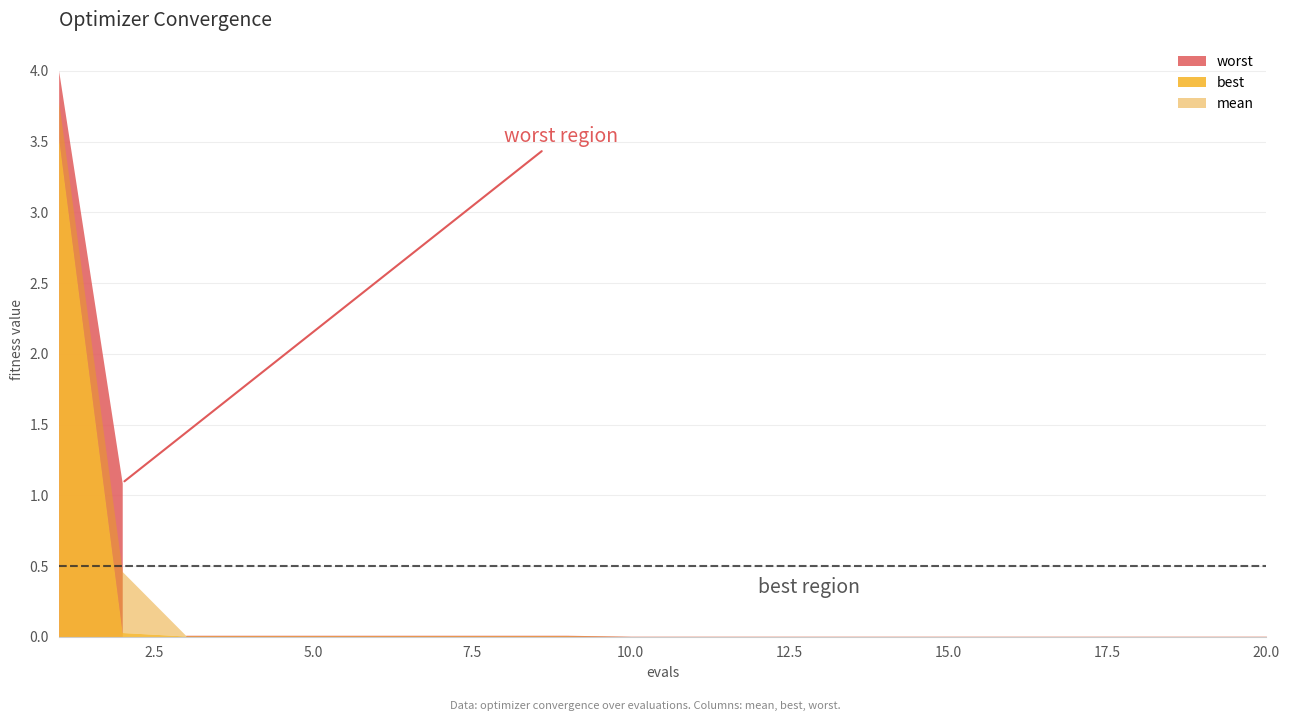

Reading left to right, what are all the values shown in this chart?

mean: 3.8	0.5	0.0	0.0	0.0	0.0	0.0	0.0	0.0	0.0	0.0	0.0	0.0	0.0	0.0	0.0	0.0	0.0	0.0	0.0
best: 3.5	0.0	0.0	0.0	0.0	0.0	0.0	0.0	0.0	0.0	0.0	0.0	0.0	0.0	0.0	0.0	0.0	0.0	0.0	0.0
worst: 4.0	1.1	0.0	0.0	0.0	0.0	0.0	0.0	0.0	0.0	0.0	0.0	0.0	0.0	0.0	0.0	0.0	0.0	0.0	0.0